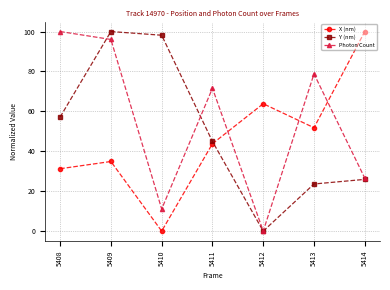

What is the greatest value displayed?

100.0